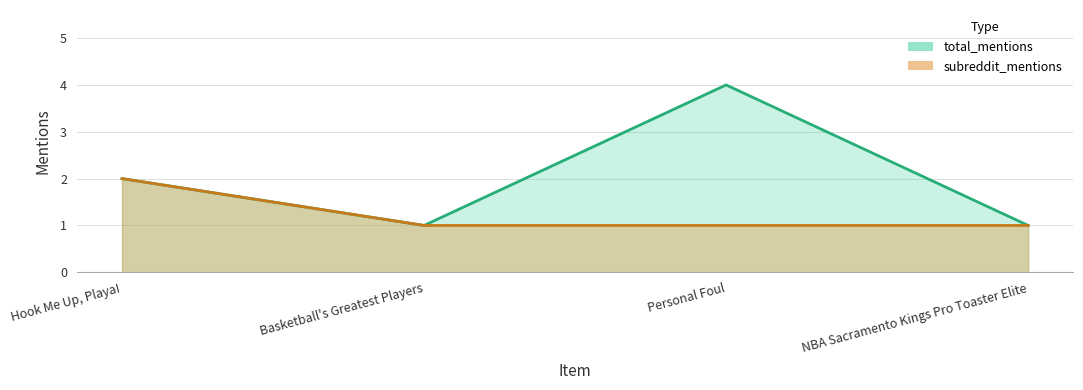

Where does the total_mentions series first go above 2?

Personal Foul